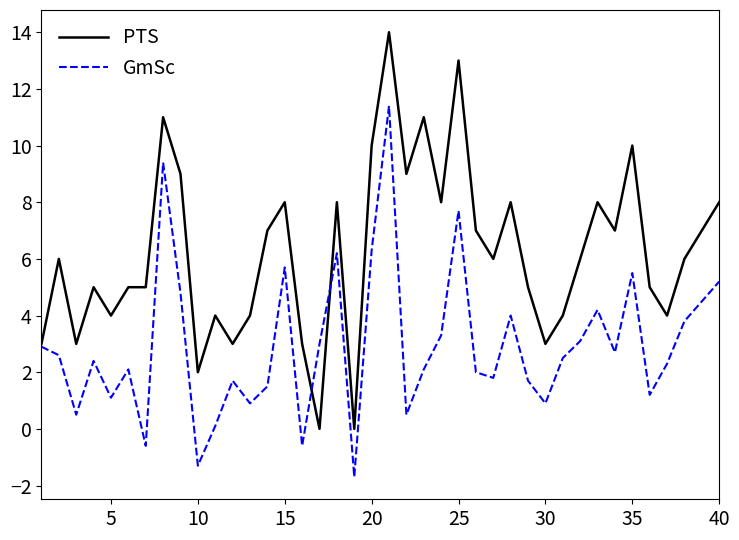

What is the maximum value shown in the chart?

14.0